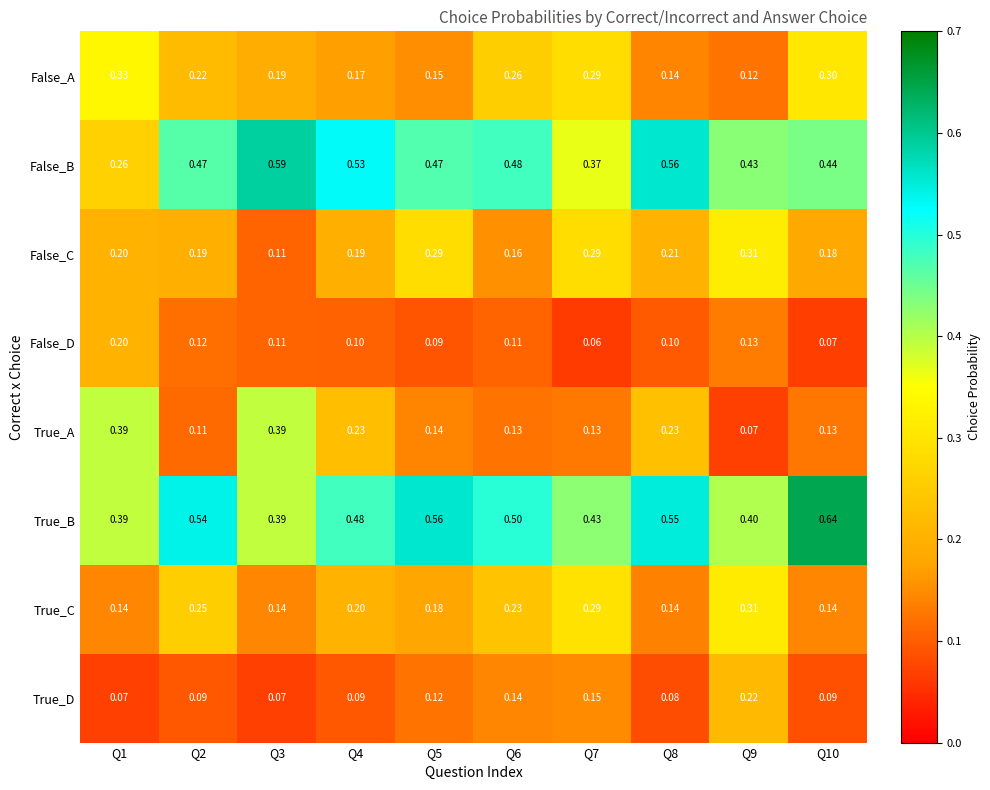

Which series has the largest total across all categories?

True_B